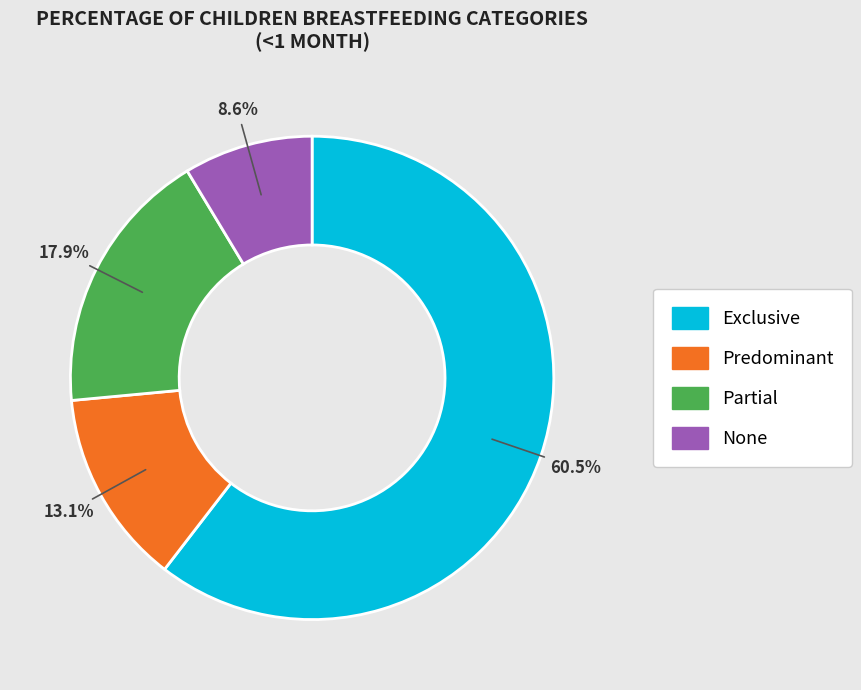

True or false: Partial accounts for 30% of the total.

False